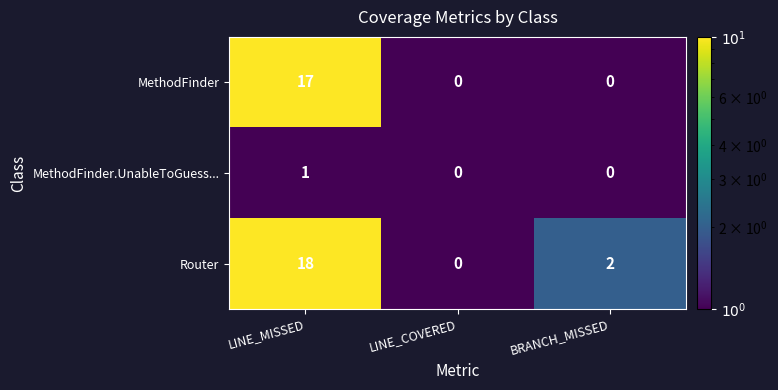

At which label does Router first exceed 2?

LINE_MISSED